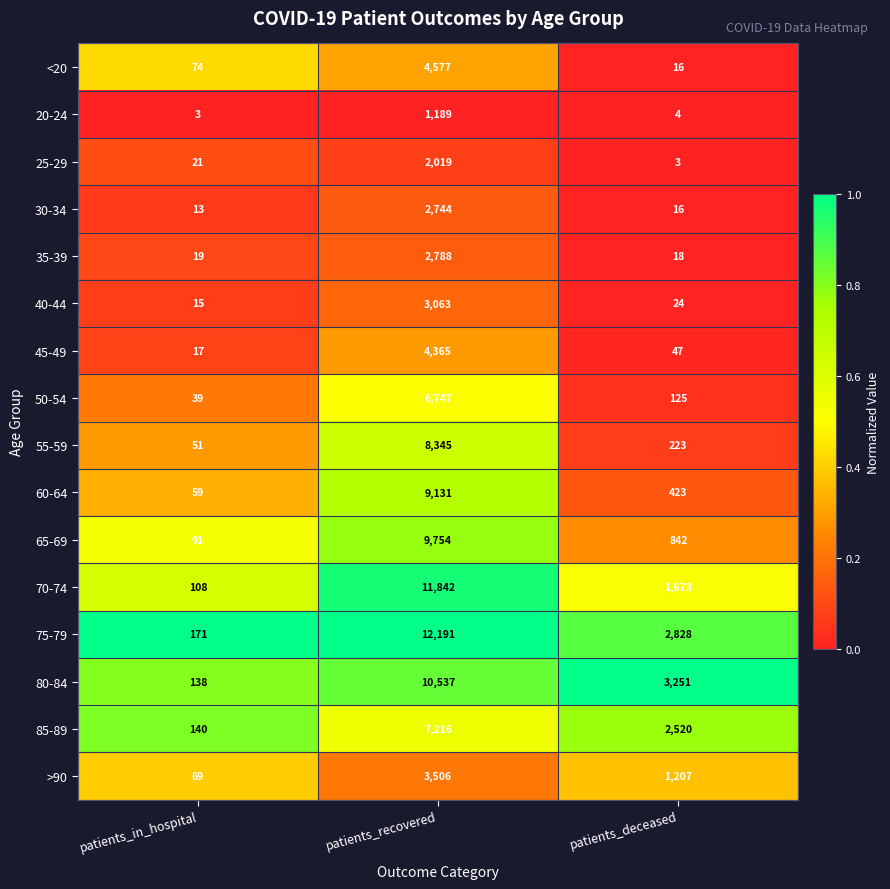

Is it true that 40-44 equals 22 at patients_in_hospital?

False